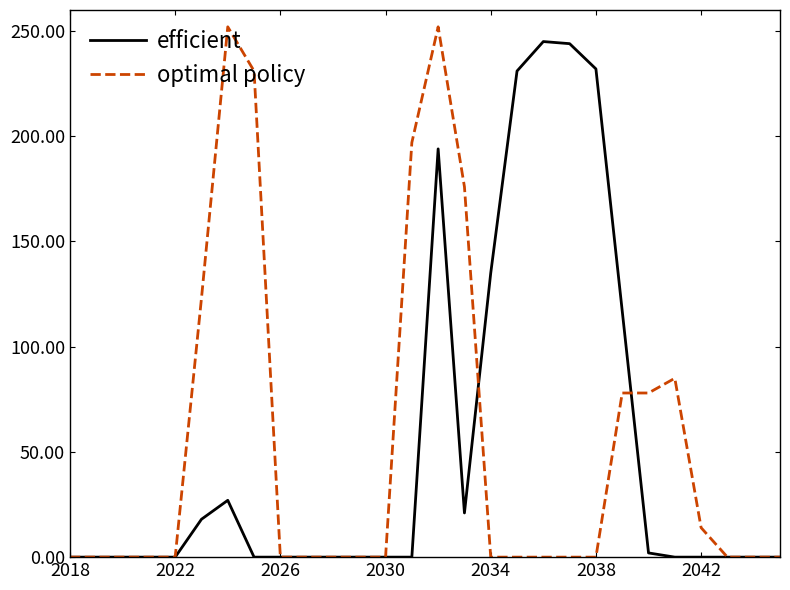

What is the sum of all optimal policy values?

1486